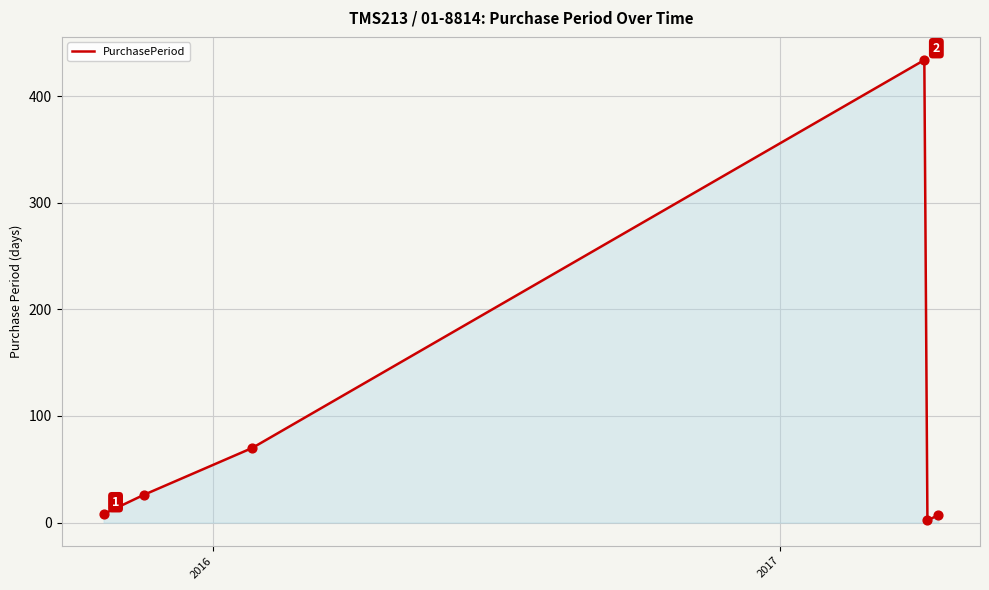

What is the average value?

91